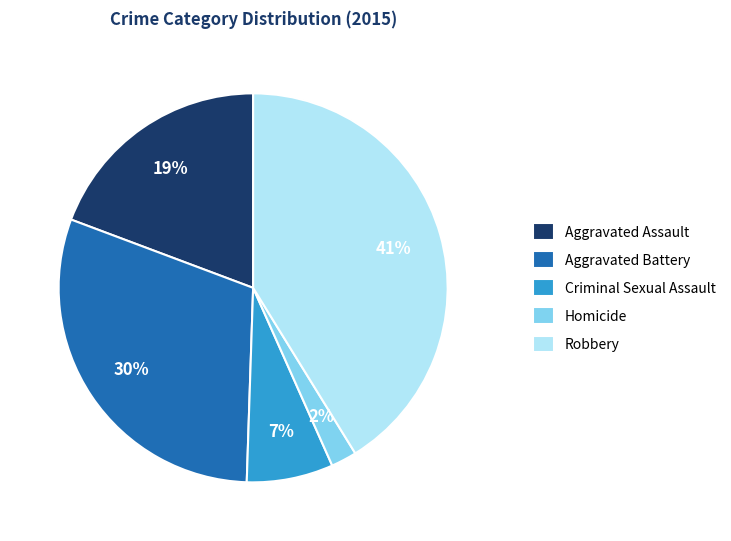

To the nearest percent, what is the average slice percentage?

20%